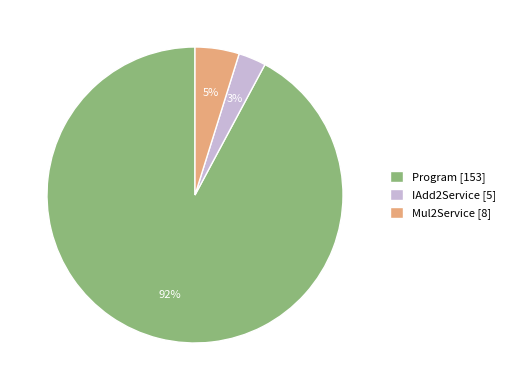

What is the ratio of the value at IAdd2Service to the value at Mul2Service?

0.6